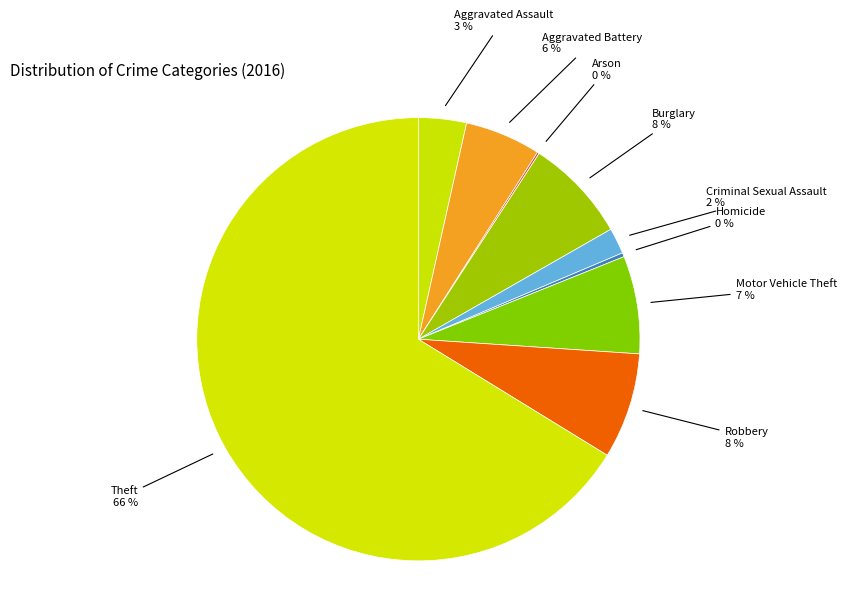

Which has a higher value, Theft or Motor Vehicle Theft?

Theft